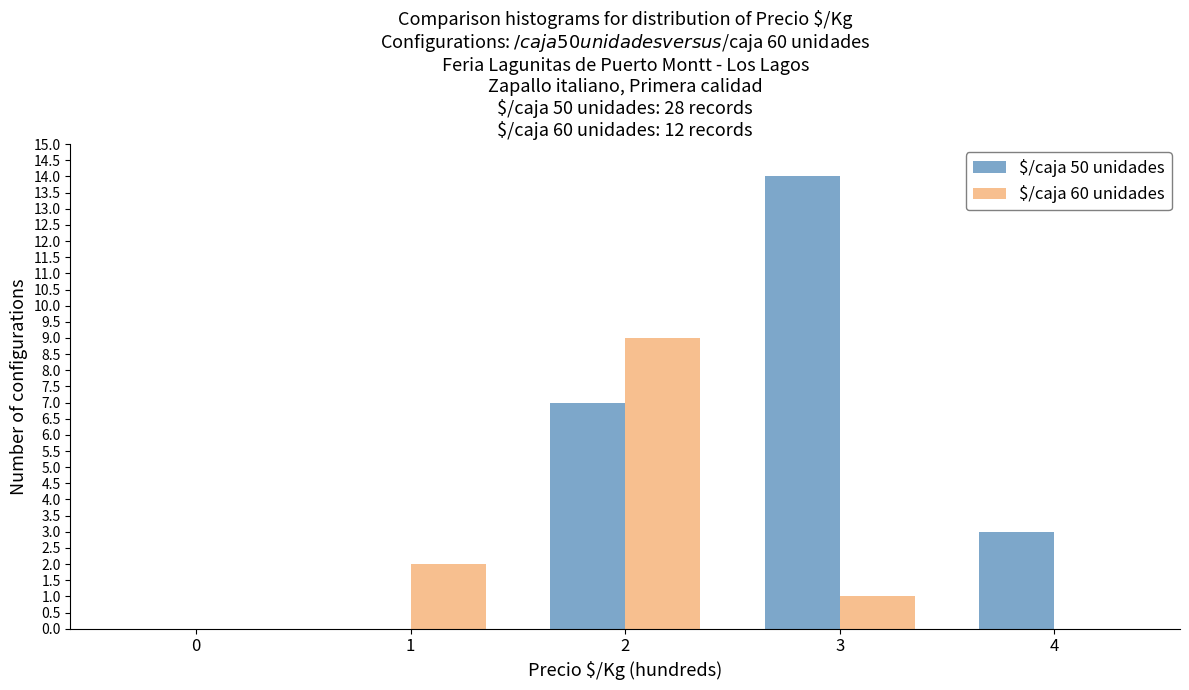

Where is $/caja 60 unidades nearest to the value 4?

1